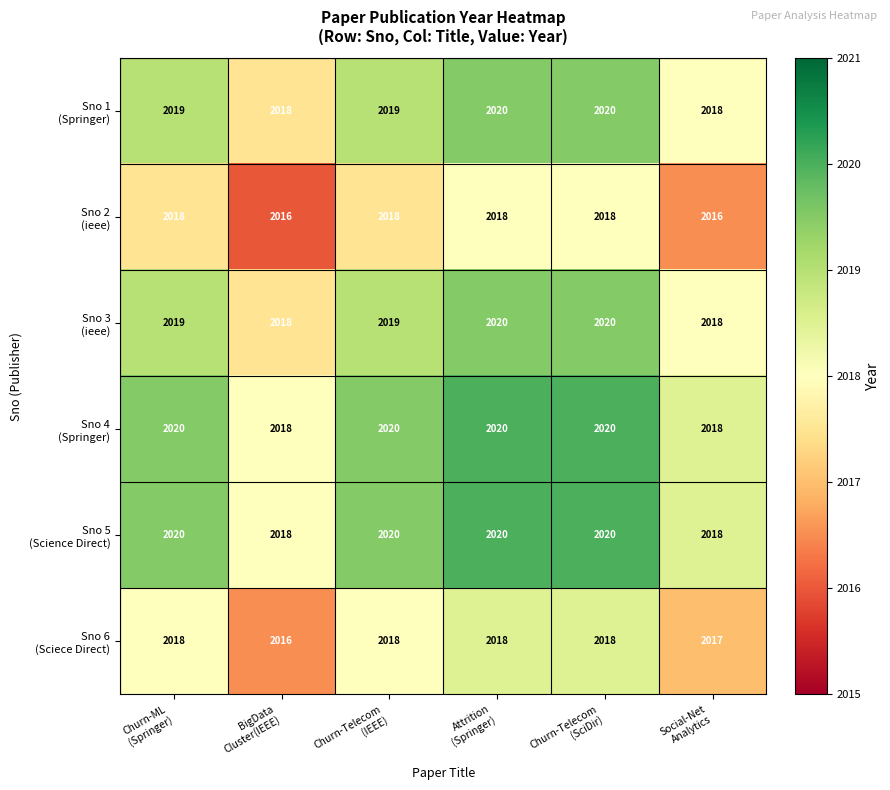

What is the spread (max minus min) of values at Churn-Telecom
(SciDir)?

2